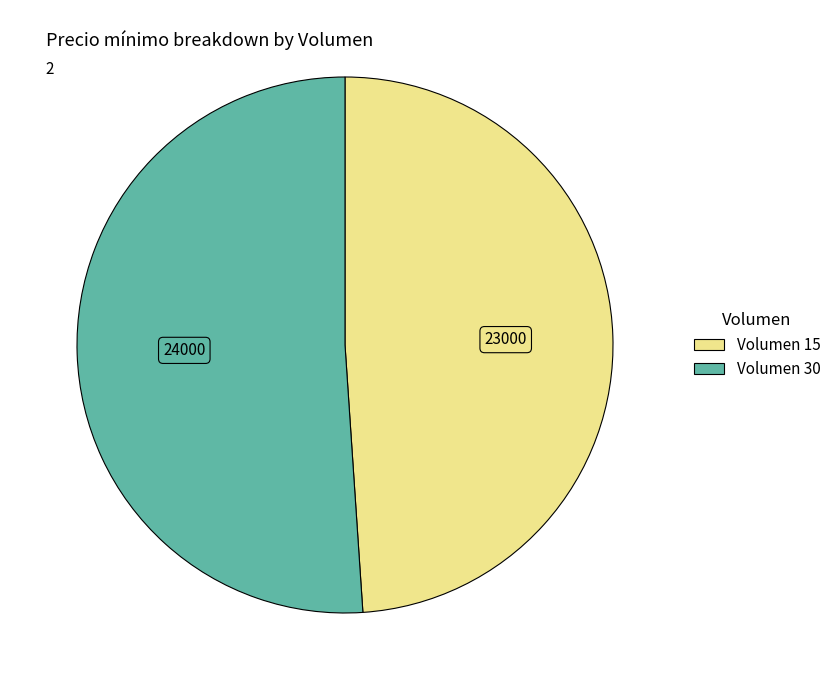

What is the ratio of the value at Volumen 15 to the value at Volumen 30?

1.0